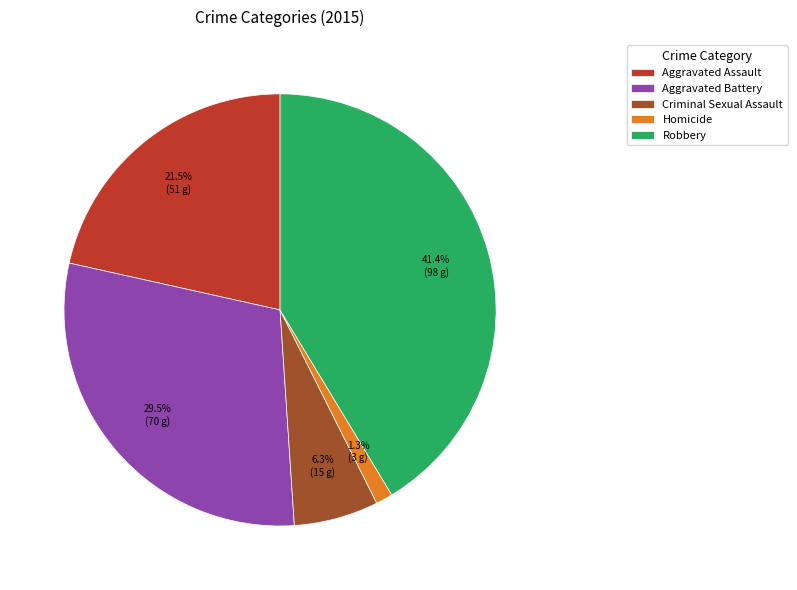

Rank the categories by value from lowest to highest.

Homicide, Criminal Sexual Assault, Aggravated Assault, Aggravated Battery, Robbery